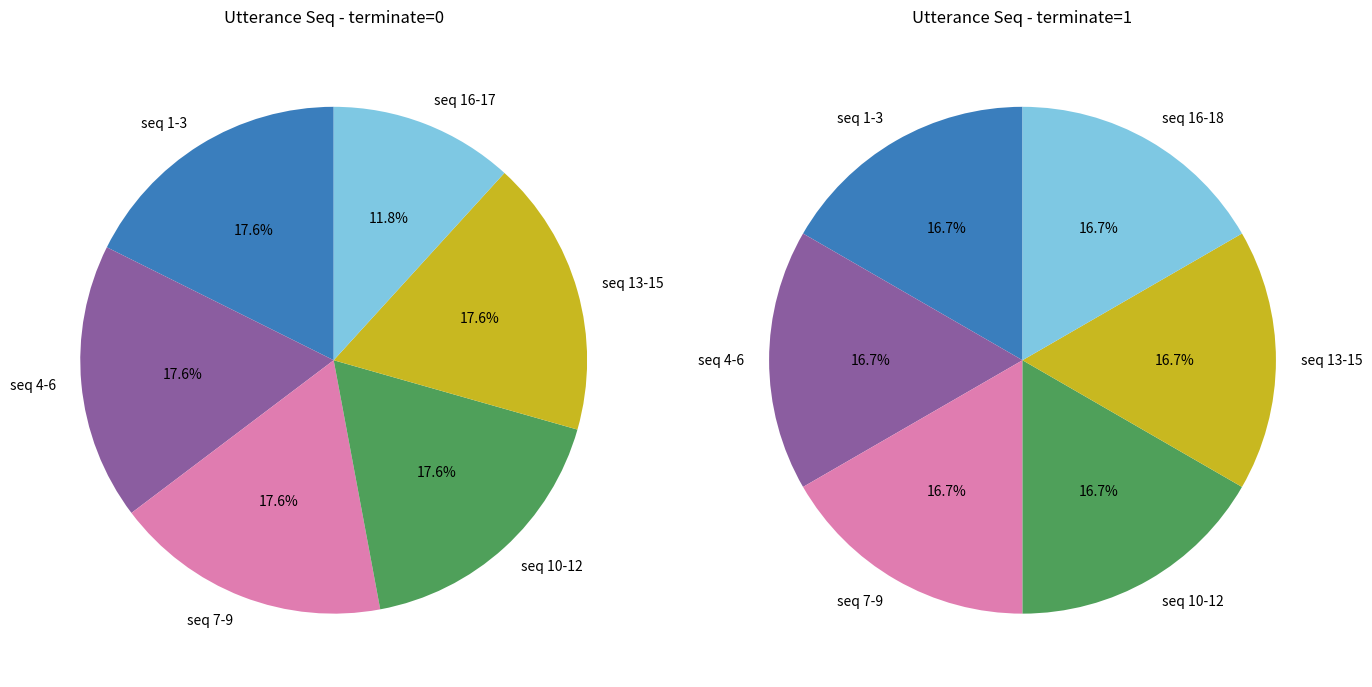

What is the change in value from terminate=0 to terminate=1?

-16